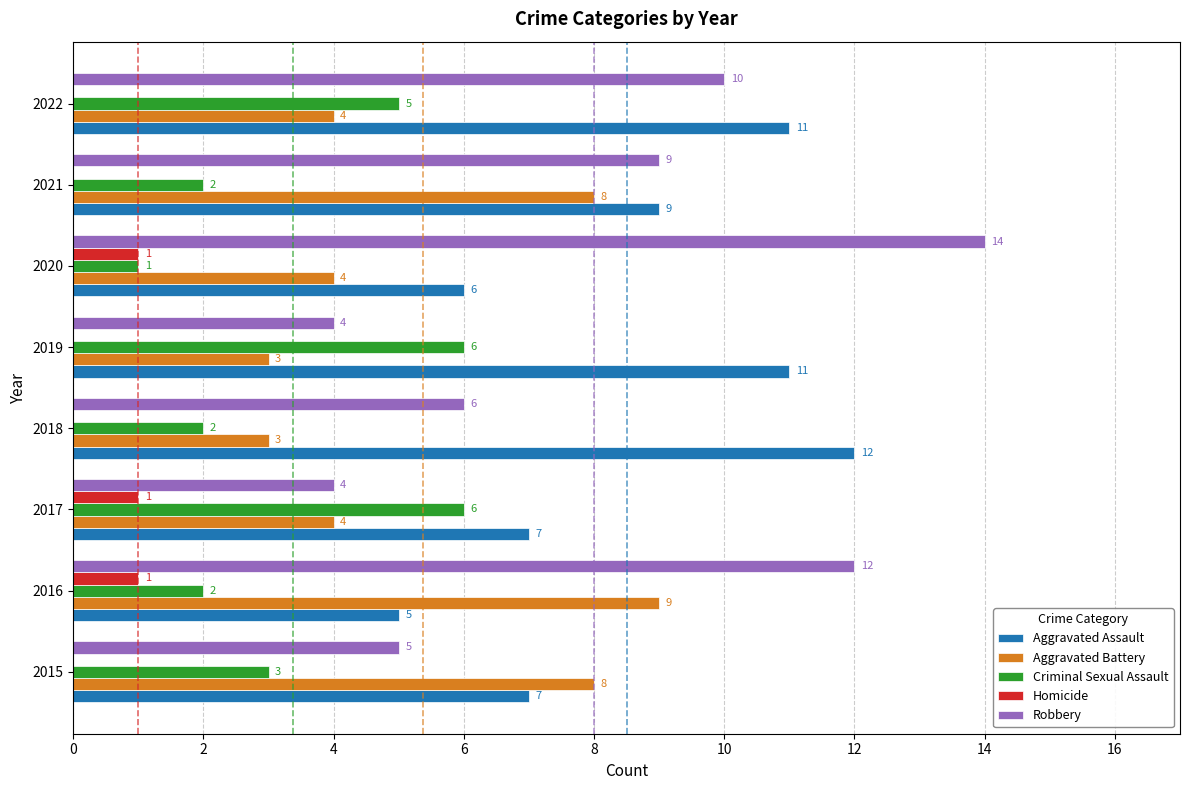

How many series are shown in this chart?

5